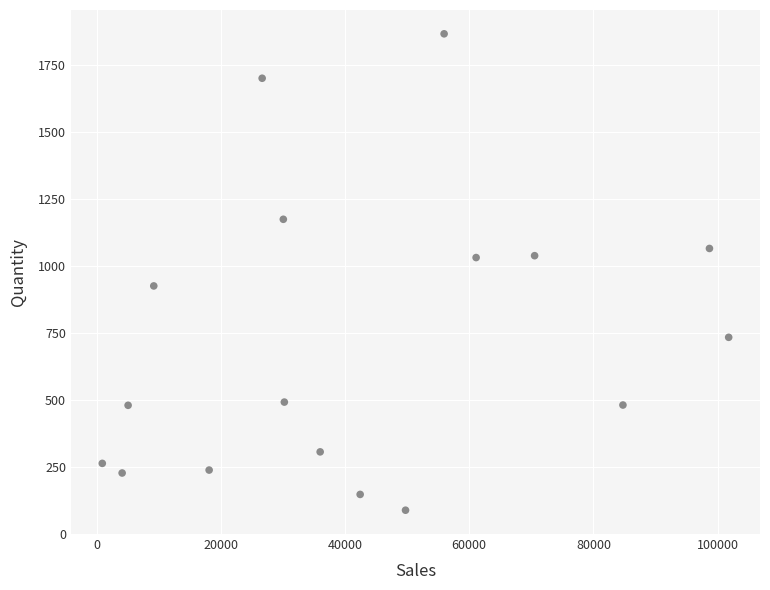

What is the range of Y values (max minus min)?

1780